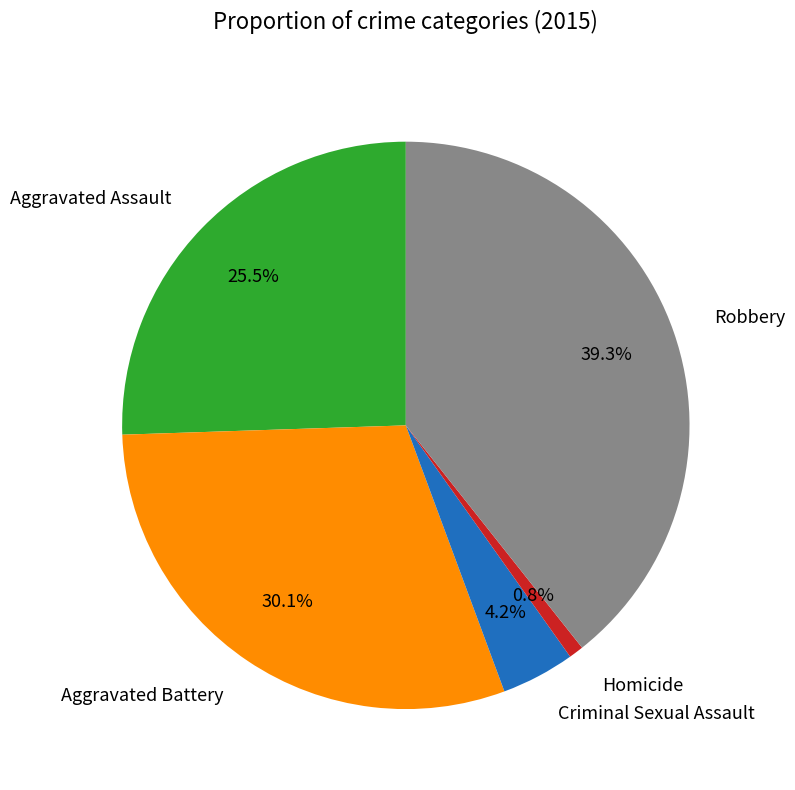

Which slice is the smallest?

Homicide